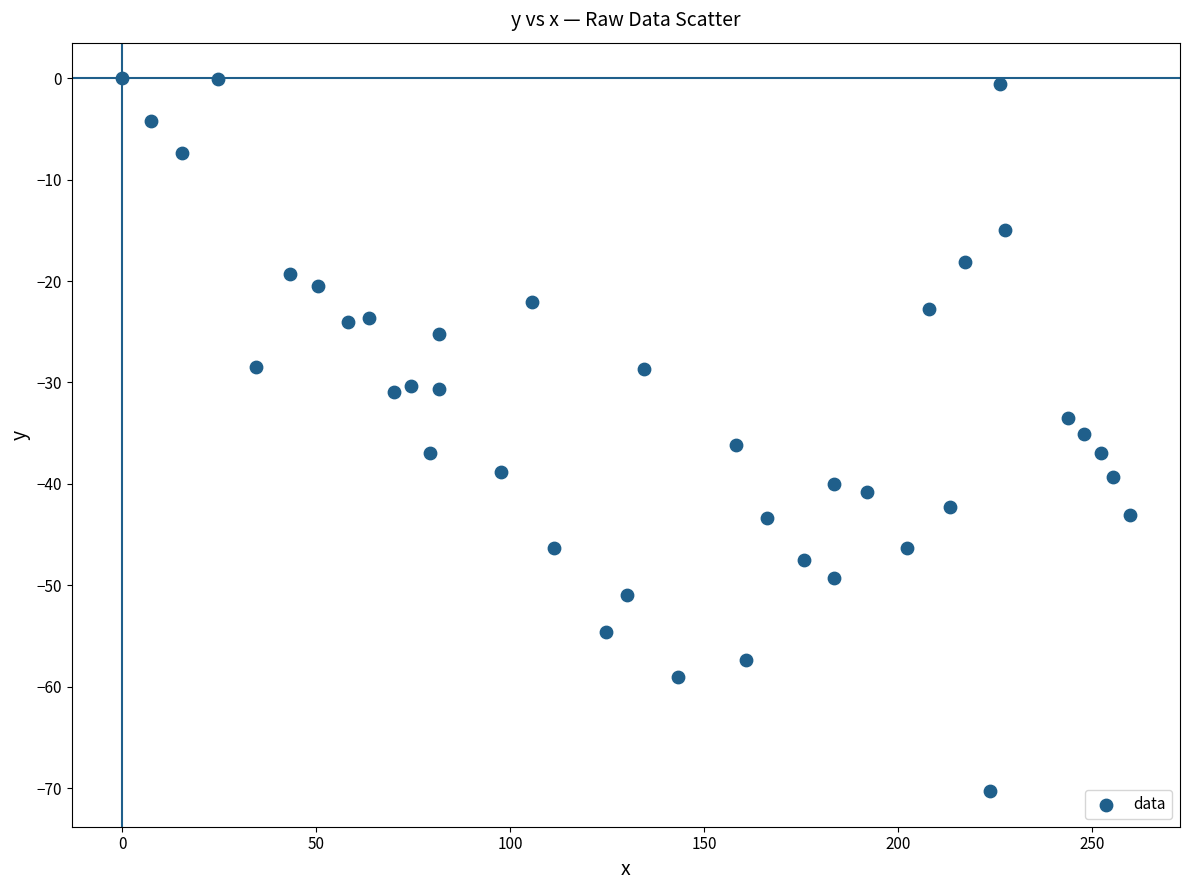

What is the range of X values (max minus min)?

259.6